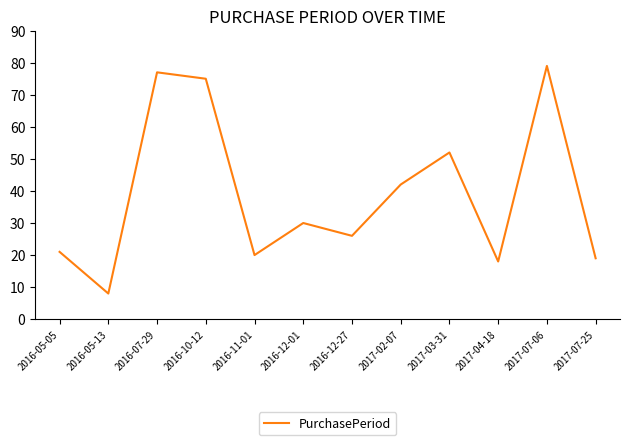

True or false: there are more than 1 points higher than both neighbors.

True